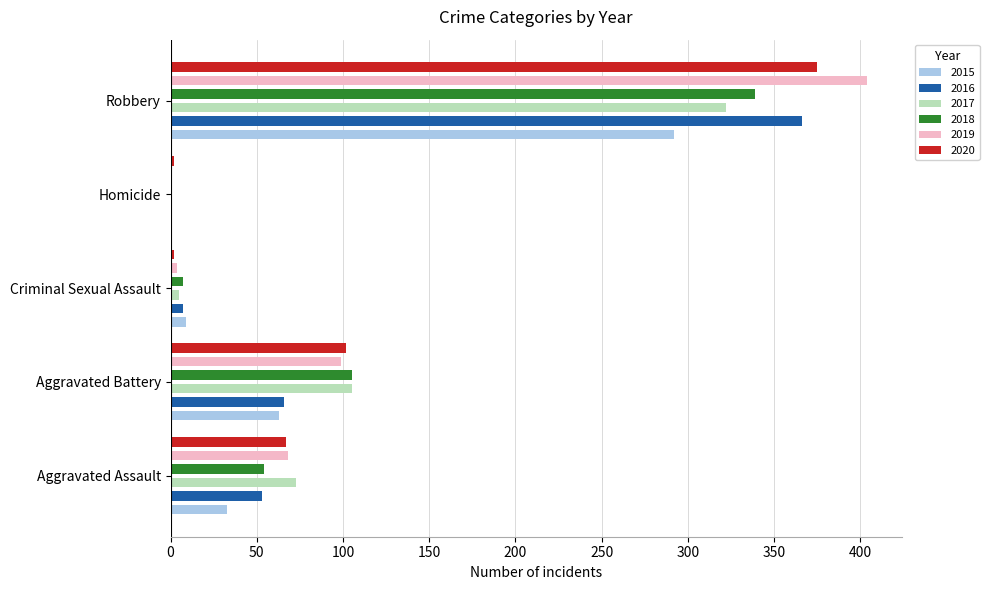

What is the maximum value shown in the chart?

404